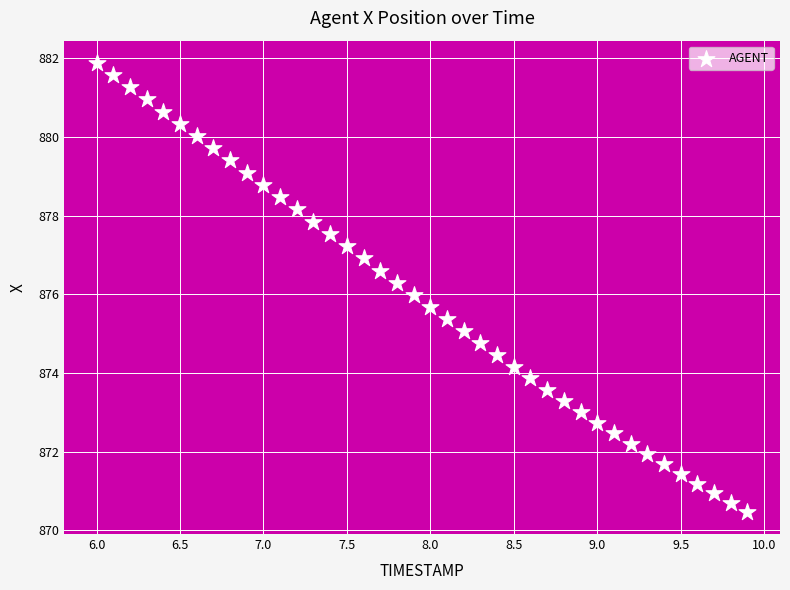

What is the range of Y values (max minus min)?

11.4